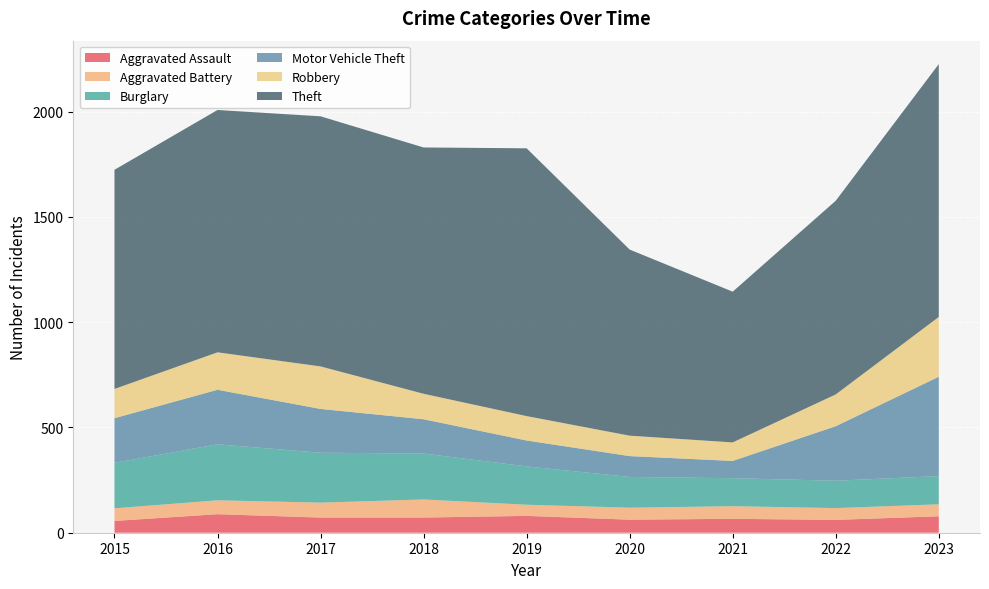

Reading left to right, transcribe all the data shown in this chart.

Aggravated Assault: 2015=56	2016=88	2017=72	2018=72	2019=80	2020=62	2021=66	2022=61	2023=78
Aggravated Battery: 2015=60	2016=66	2017=71	2018=86	2019=53	2020=57	2021=60	2022=56	2023=57
Burglary: 2015=216	2016=266	2017=237	2018=218	2019=182	2020=146	2021=133	2022=130	2023=134
Motor Vehicle Theft: 2015=212	2016=259	2017=208	2018=163	2019=123	2020=99	2021=82	2022=259	2023=472
Robbery: 2015=139	2016=178	2017=202	2018=121	2019=116	2020=97	2021=88	2022=151	2023=284
Theft: 2015=1041	2016=1151	2017=1188	2018=1170	2019=1272	2020=884	2021=716	2022=920	2023=1201